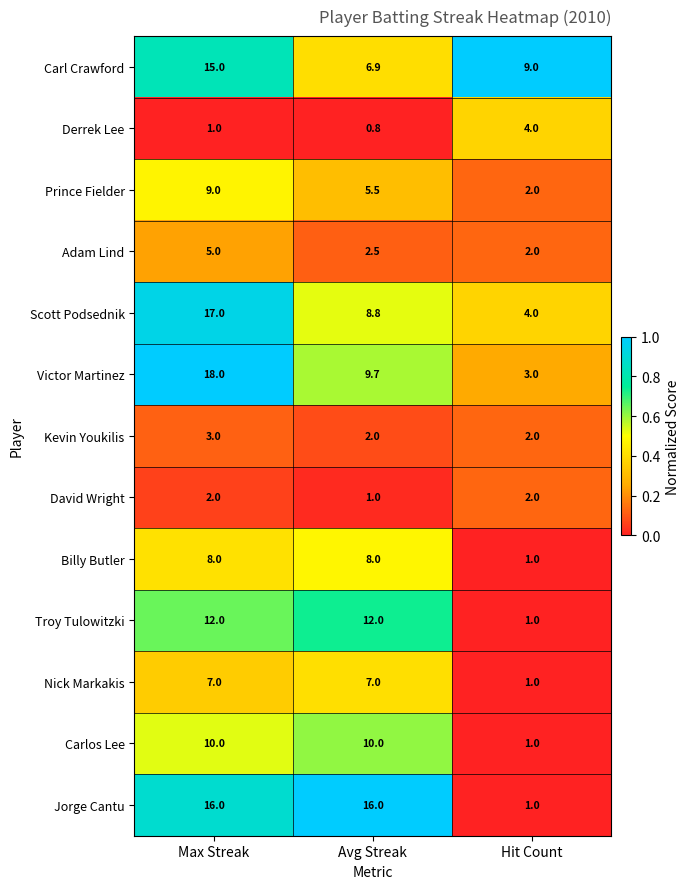

Which series has the largest total across all categories?

Jorge Cantu